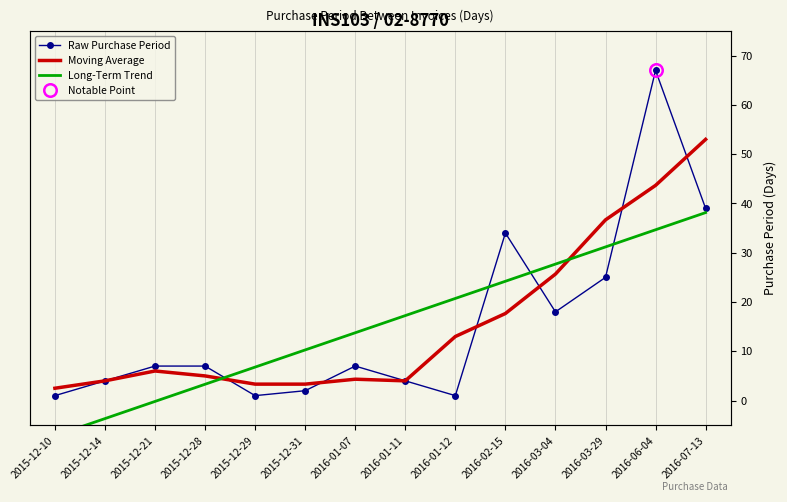

The value of Raw Purchase Period at 2016-02-15 is 13.1. True or false?

False